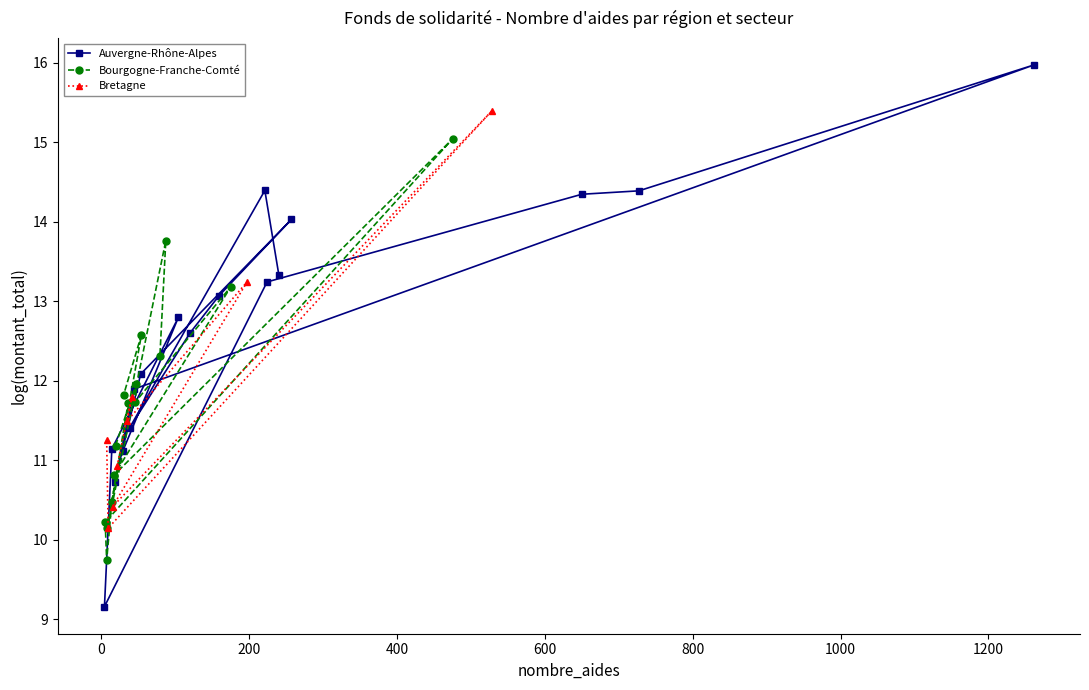

What is the maximum value shown in the chart?

16.0